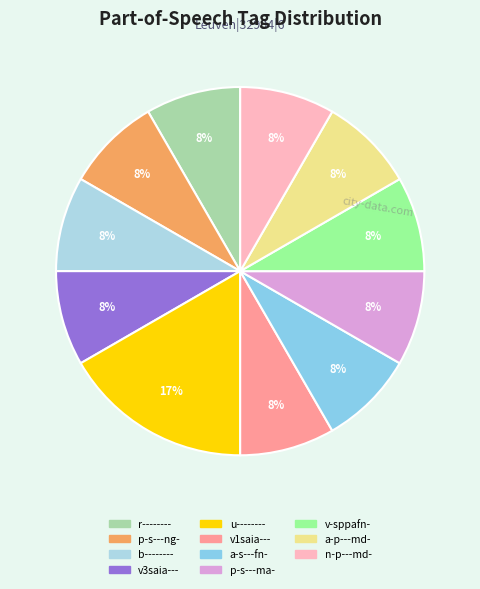

To the nearest percent, what percentage of the pie is b--------?

8%